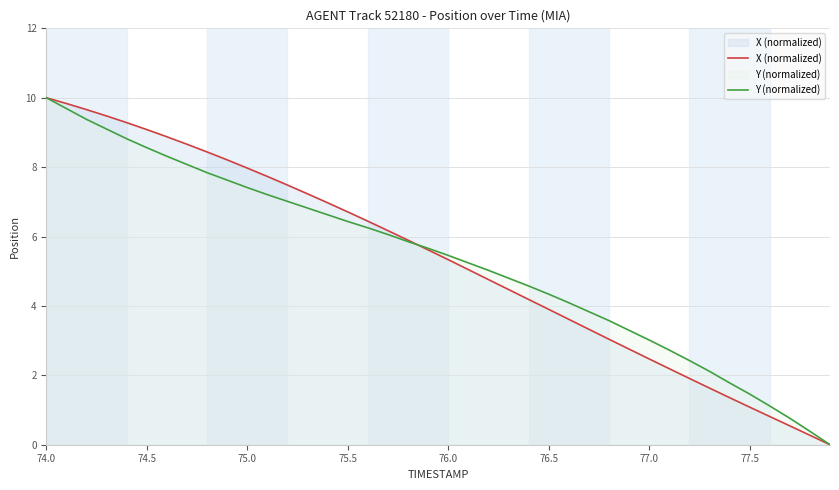

True or false: Y (normalized) has a value of 5.5 at 76.0.

True